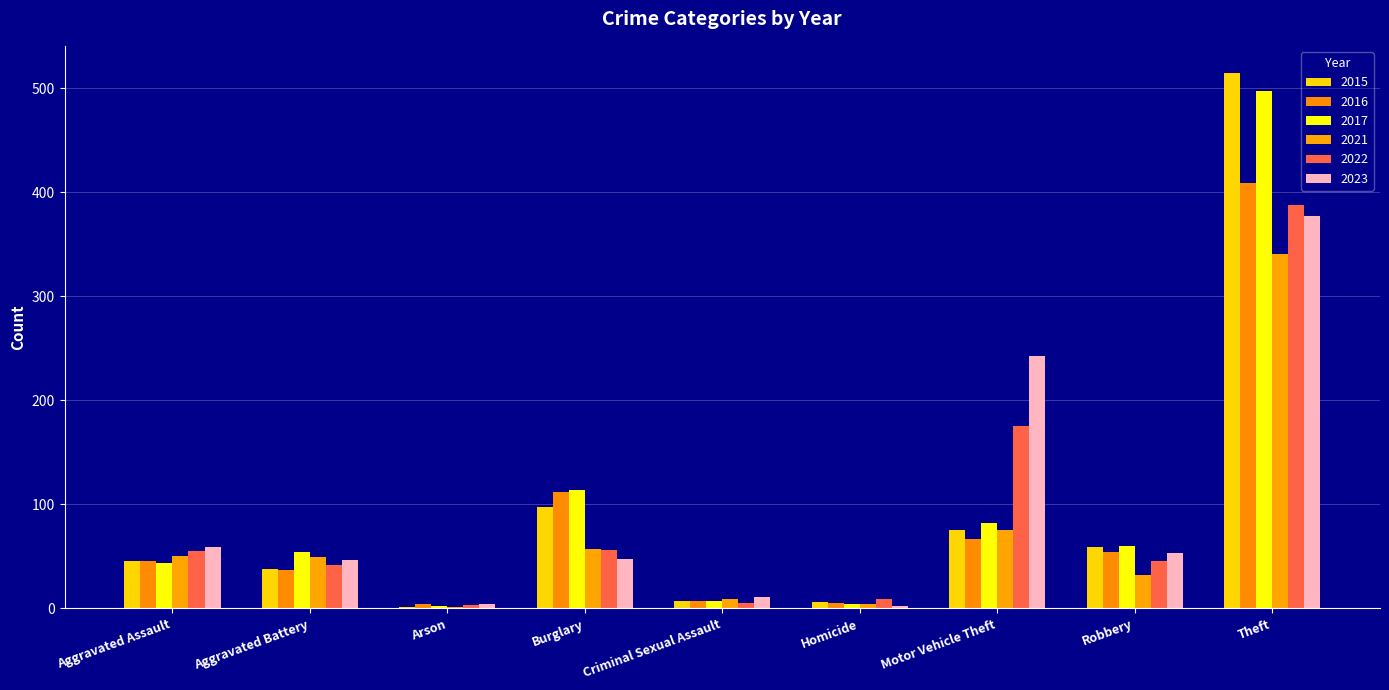

What is the difference between the 2017 values at Criminal Sexual Assault and Arson?

5